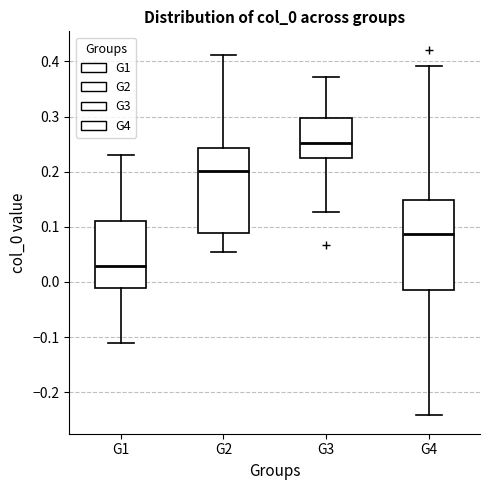

Where does the upper whisker of the box for G3 end on the y-axis? The values are not printed on the chart, so give them approximately, as read against the axis.

0.37